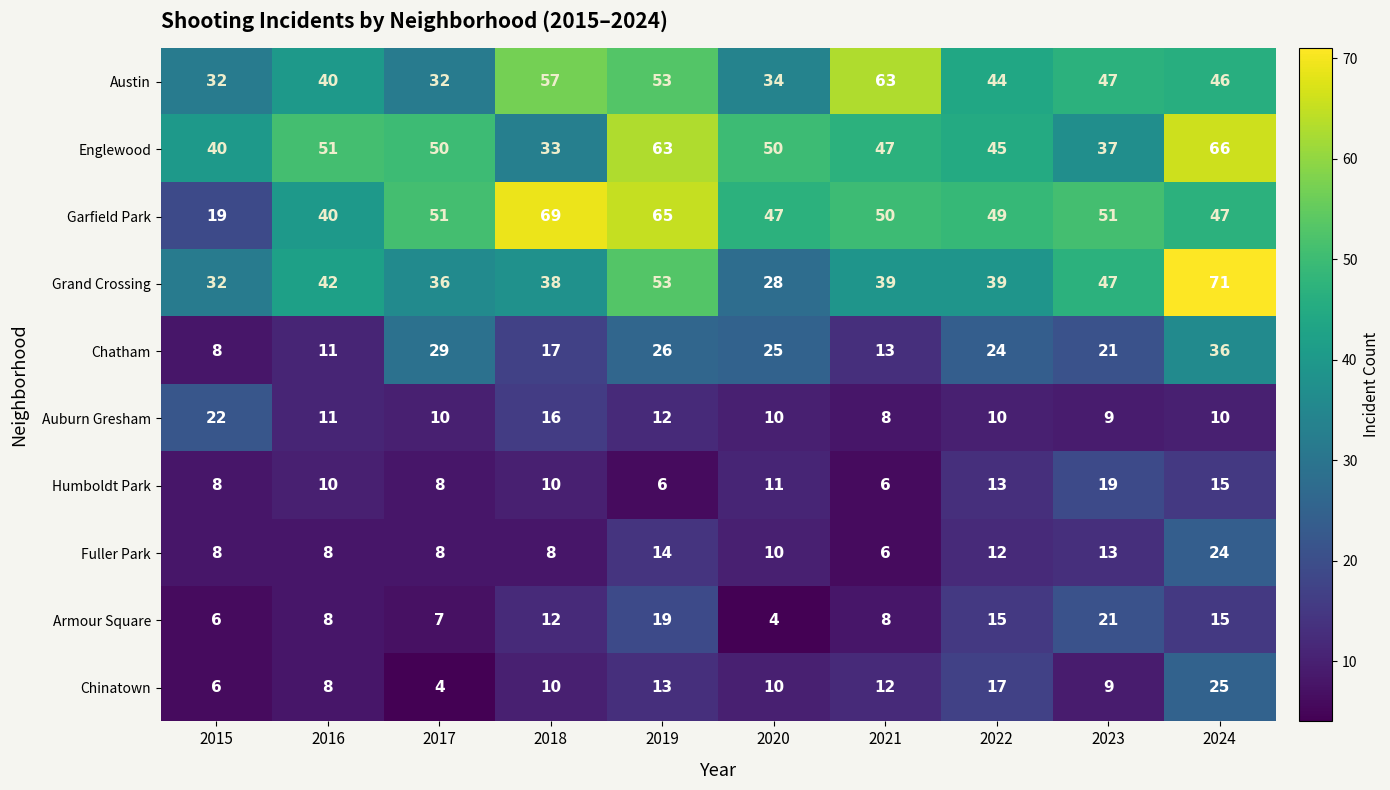

What is the spread (max minus min) of values at 2021?

57